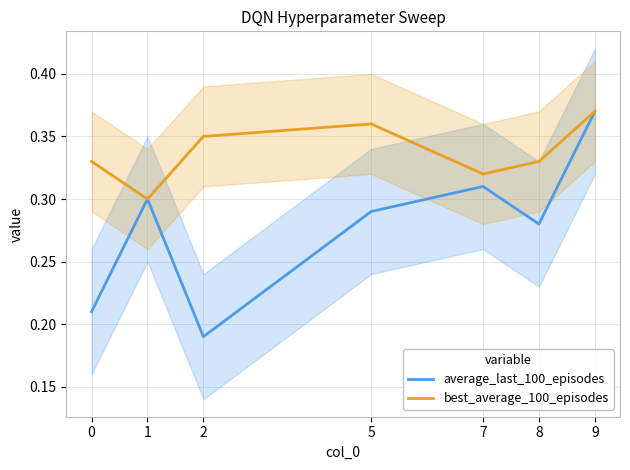

Is the value of best_average_100_episodes at 7 greater than the value of average_last_100_episodes at 1?

Yes